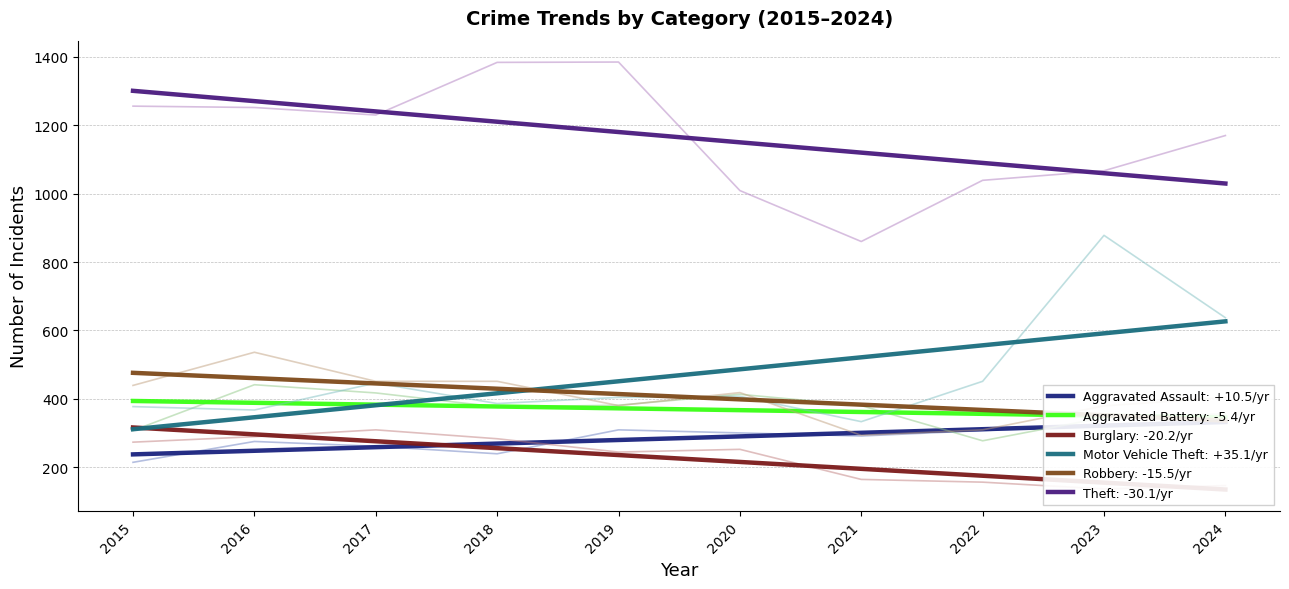

True or false: Theft has more than 1 points higher than both neighbors.

False